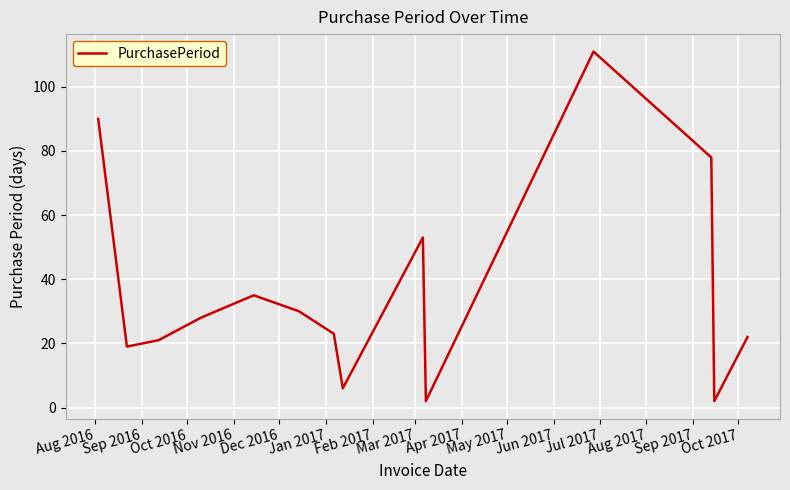

What is the difference between the maximum and minimum values?

109